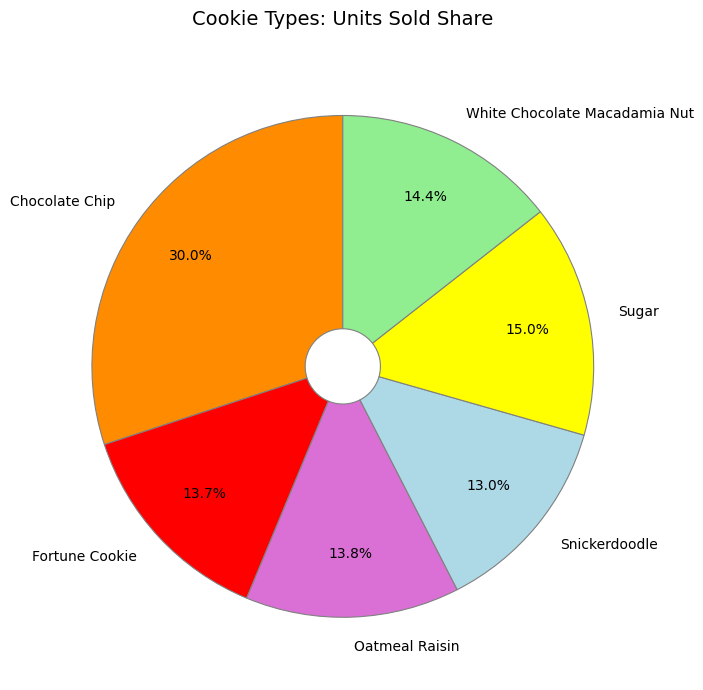

Which category has the smallest portion of the pie?

Snickerdoodle